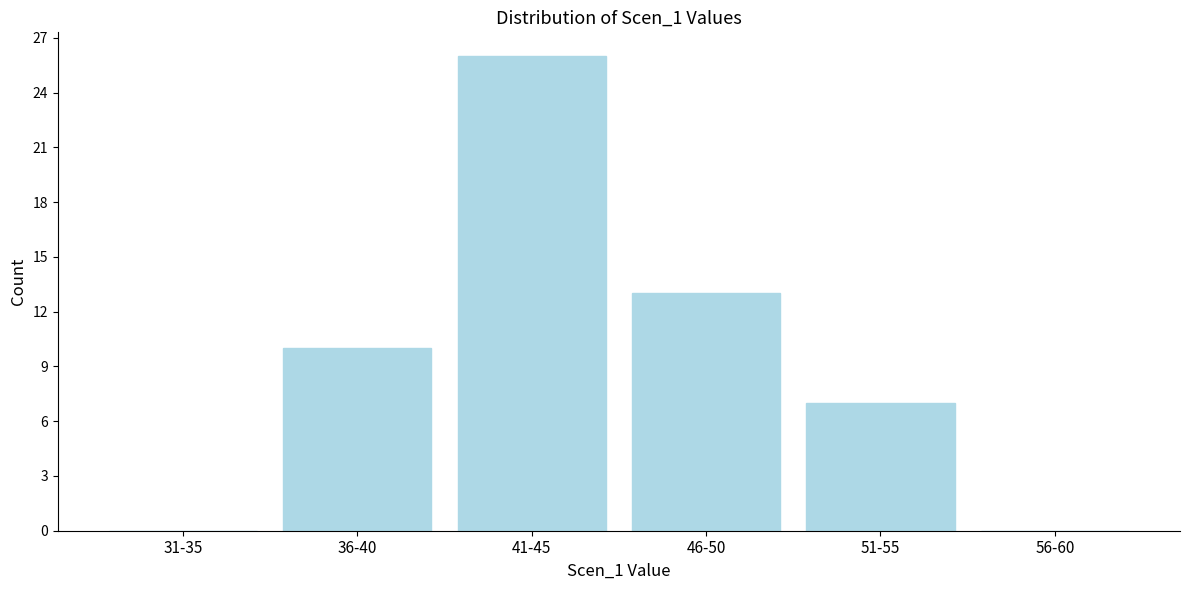

Reading right to left, transcribe all the data shown in this chart.

56-60=0	51-55=7	46-50=13	41-45=26	36-40=10	31-35=0